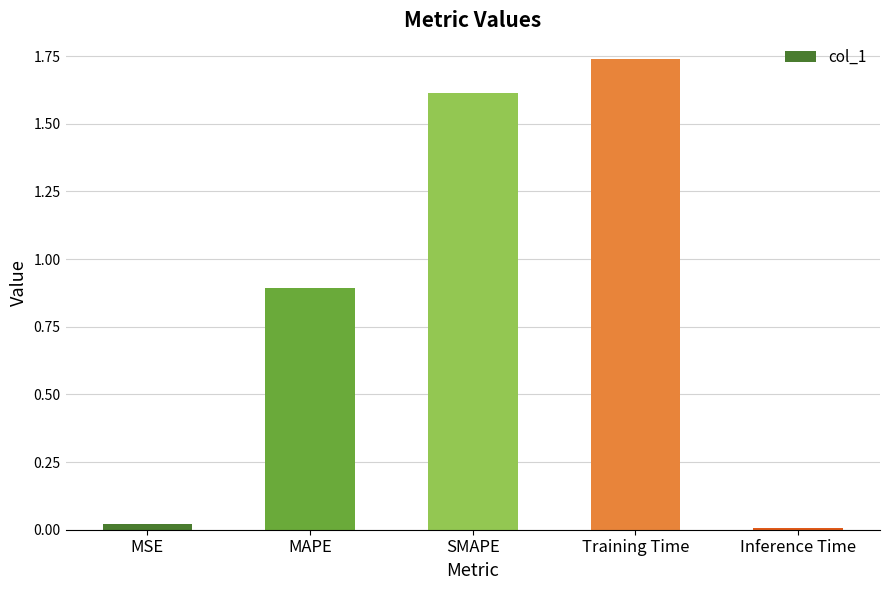

What is the difference between the second highest and minimum values?

1.6